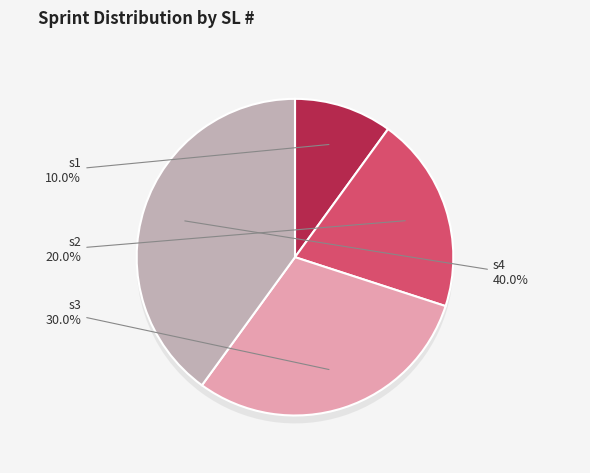

How many slices are in this pie chart?

4